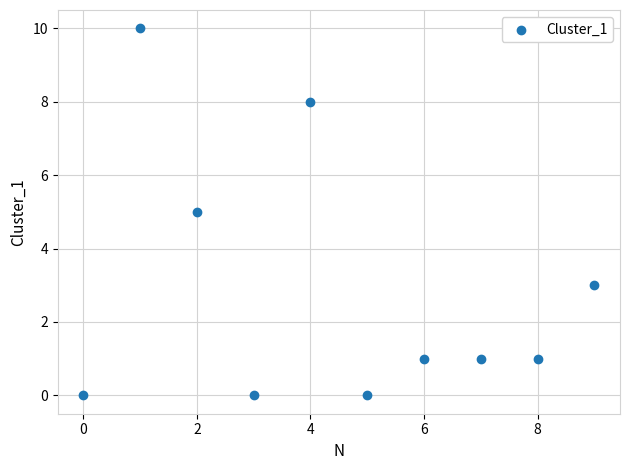

What is the average Y value?

3